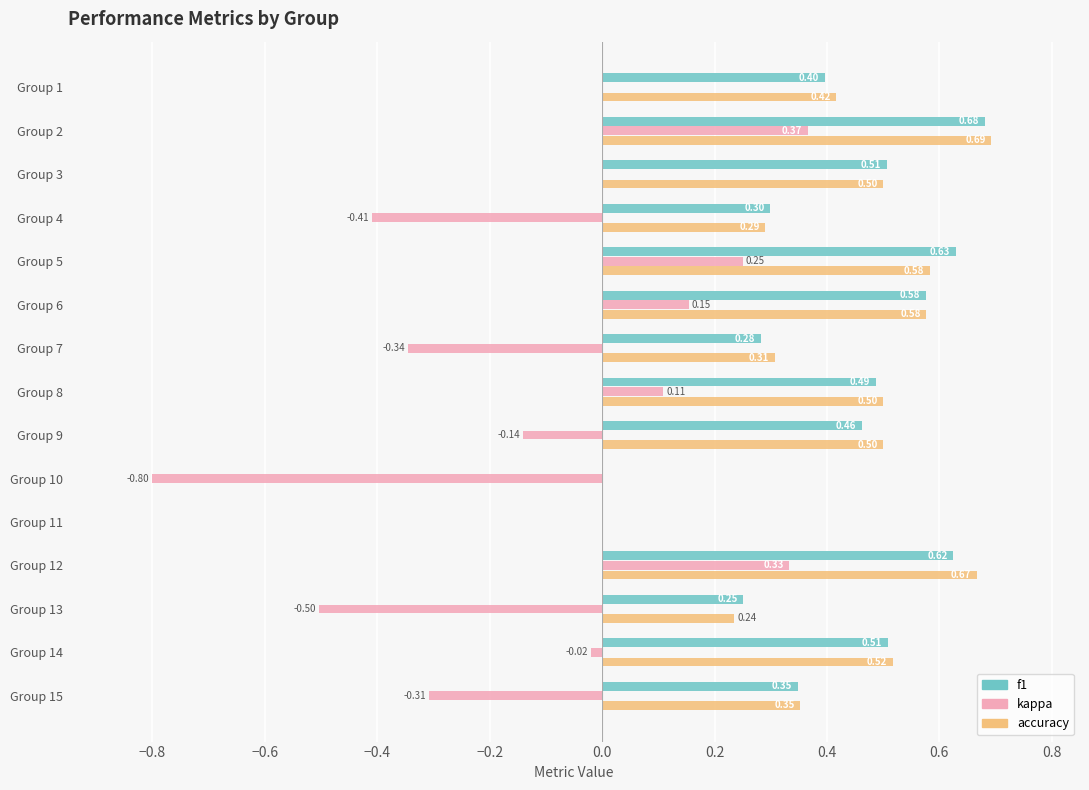

At which category is the sum across all series the highest?

Group 2